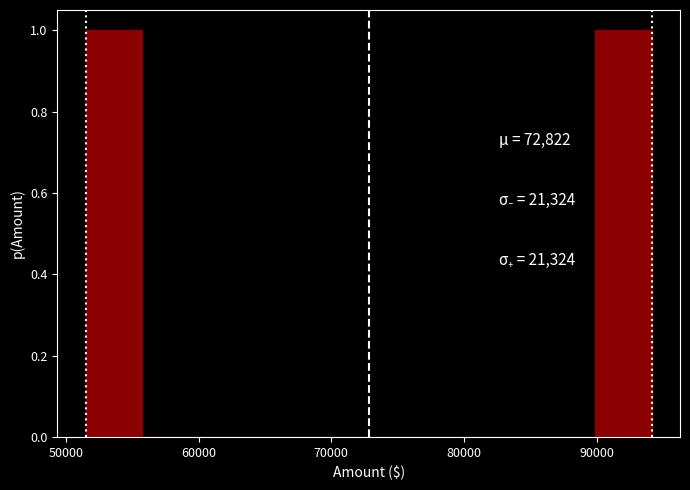

What is the height of the bar covering 90000 to 94000 on the x-axis? Neither the bar edges nor the heights are printed on the chart, so give them approximately, as read against the axes.

1